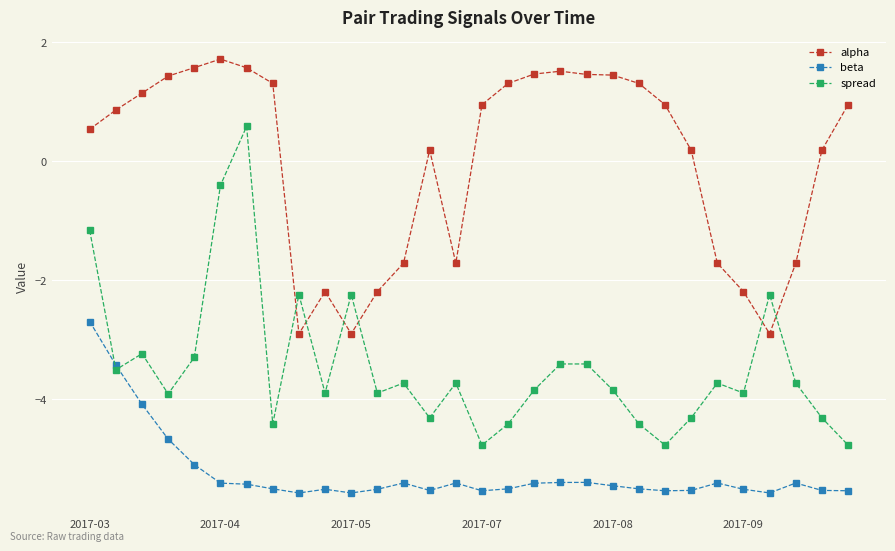

True or false: beta and alpha intersect in this chart.

False